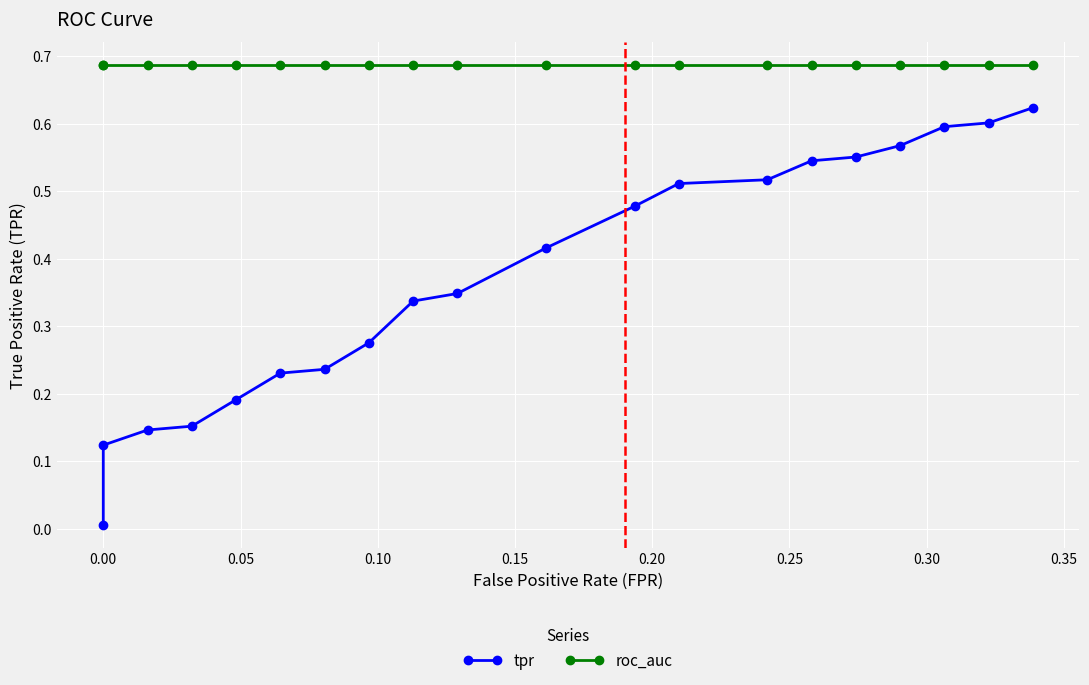

What is the sum of all tpr values?

7.4